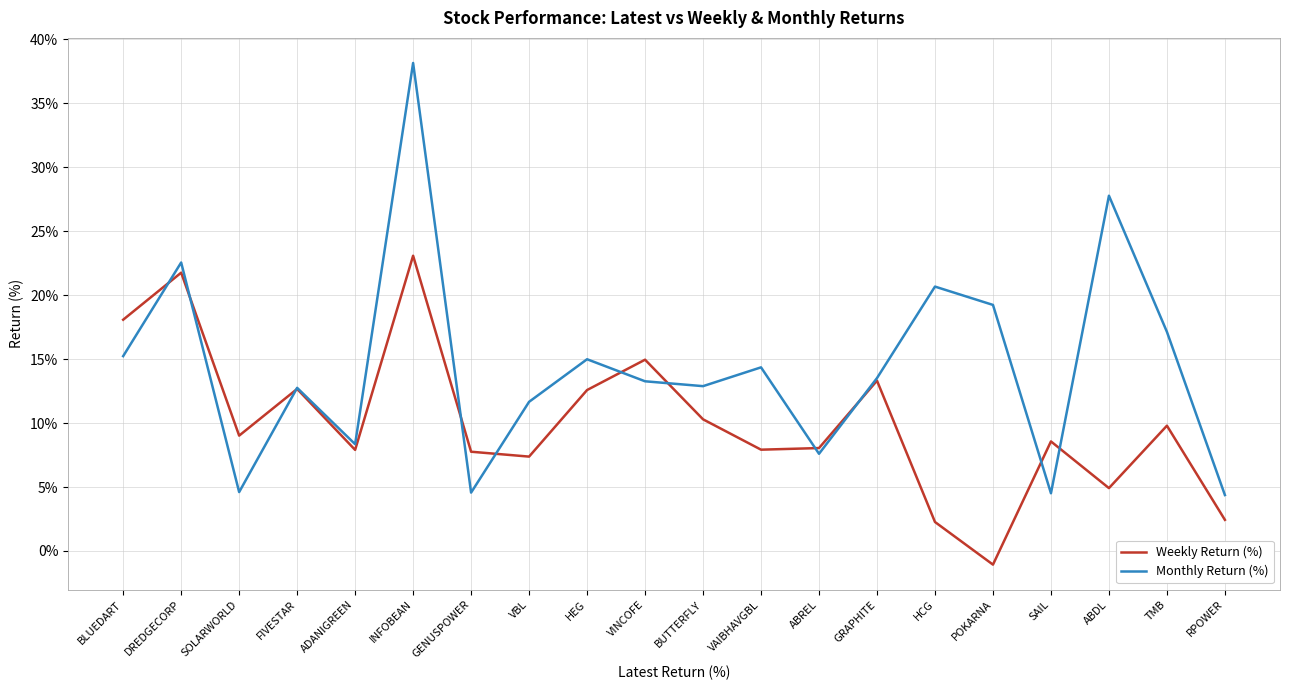

Which series has the widest spread of values?

Monthly Return (%)